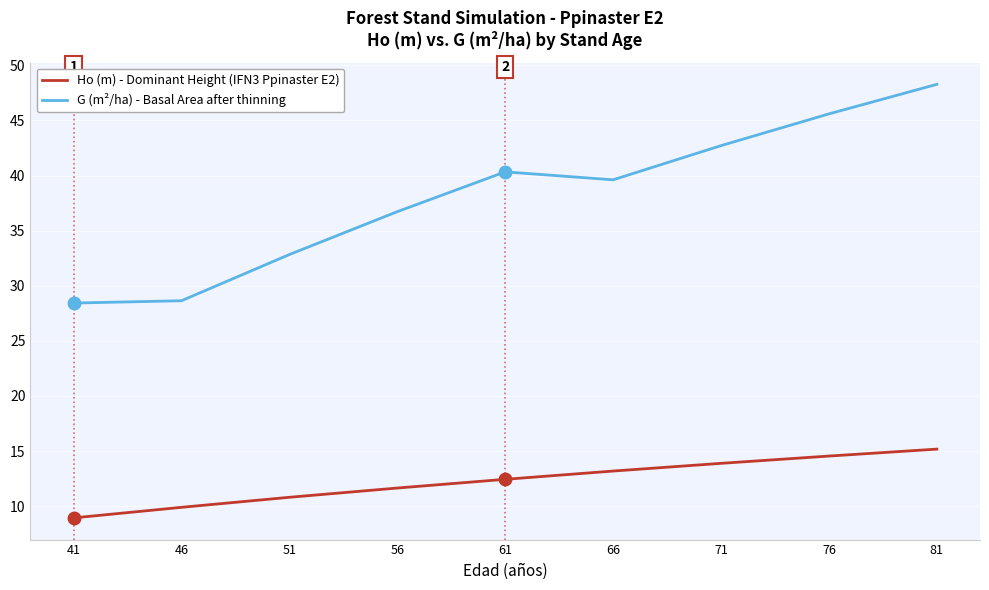

What is the difference between the highest and lowest values at 71?

28.8